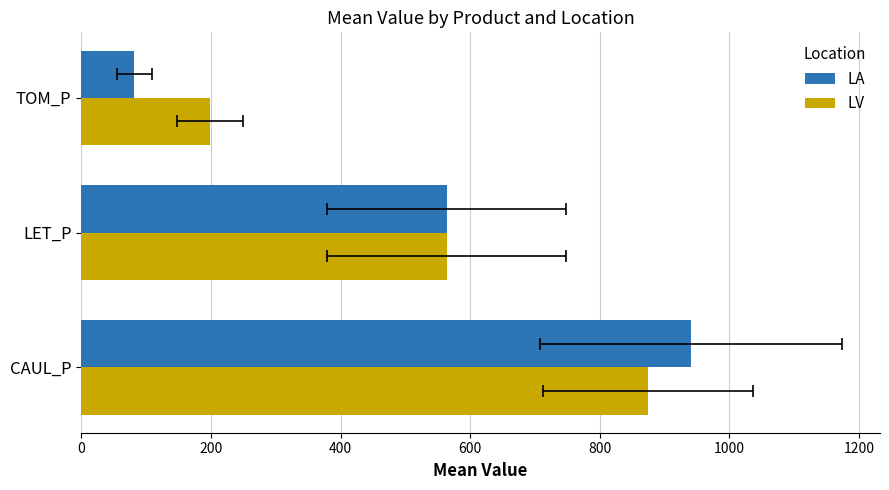

What are all the series names shown in the legend?

LA, LV